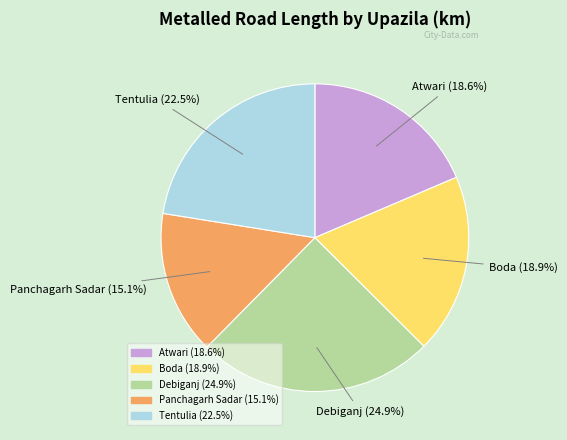

Count the number of slices in the pie.

5